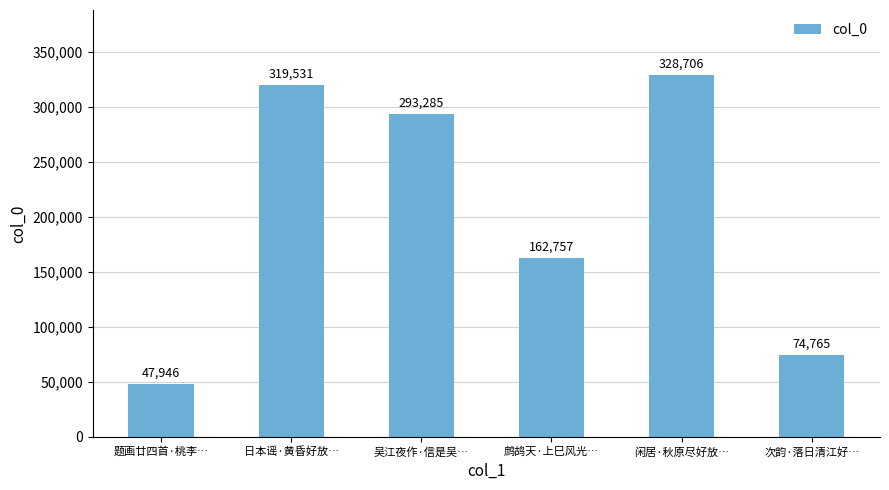

What is the greatest value displayed?

328706